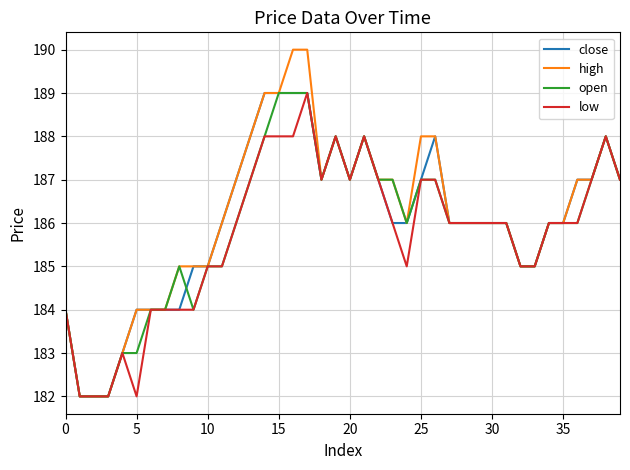

What is the sum of all open values?

7435